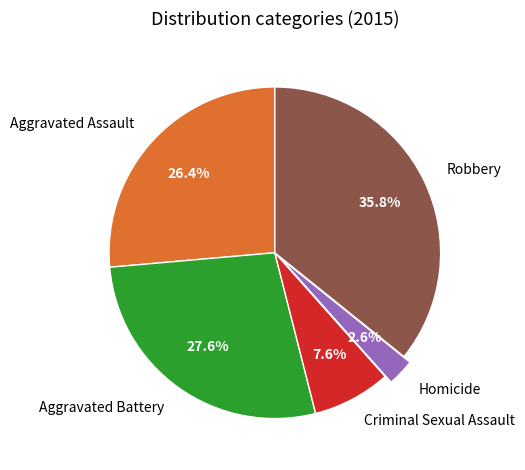

True or false: Criminal Sexual Assault accounts for 8% of the total.

True